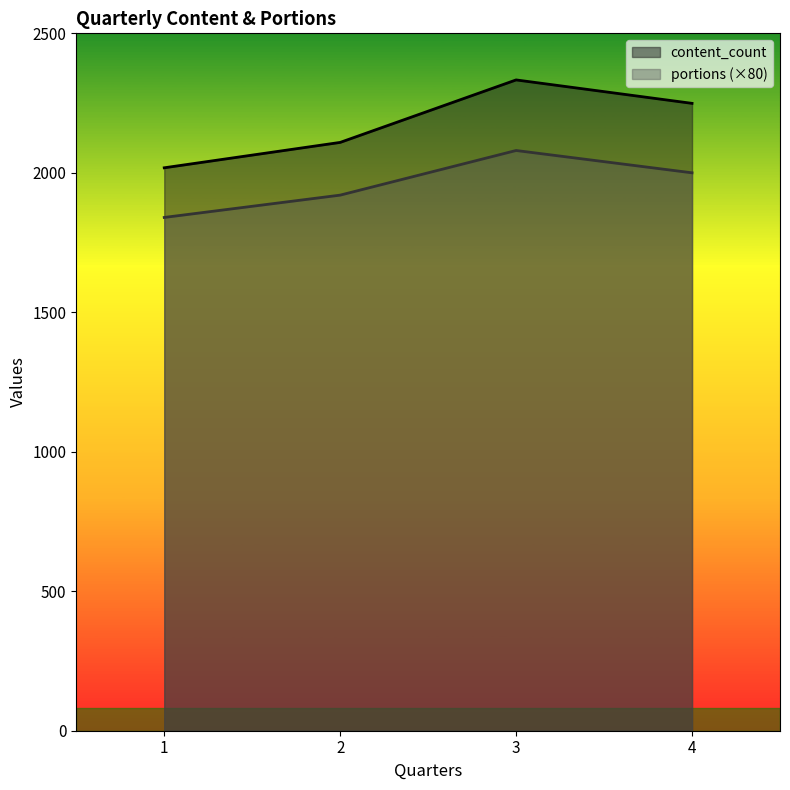

What is the total value across all series at 3?

4413